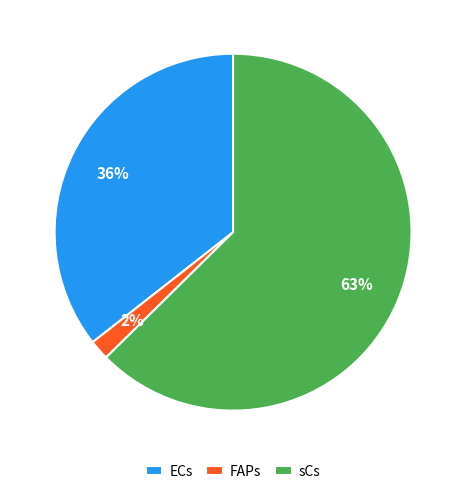

How many slices are in this pie chart?

3